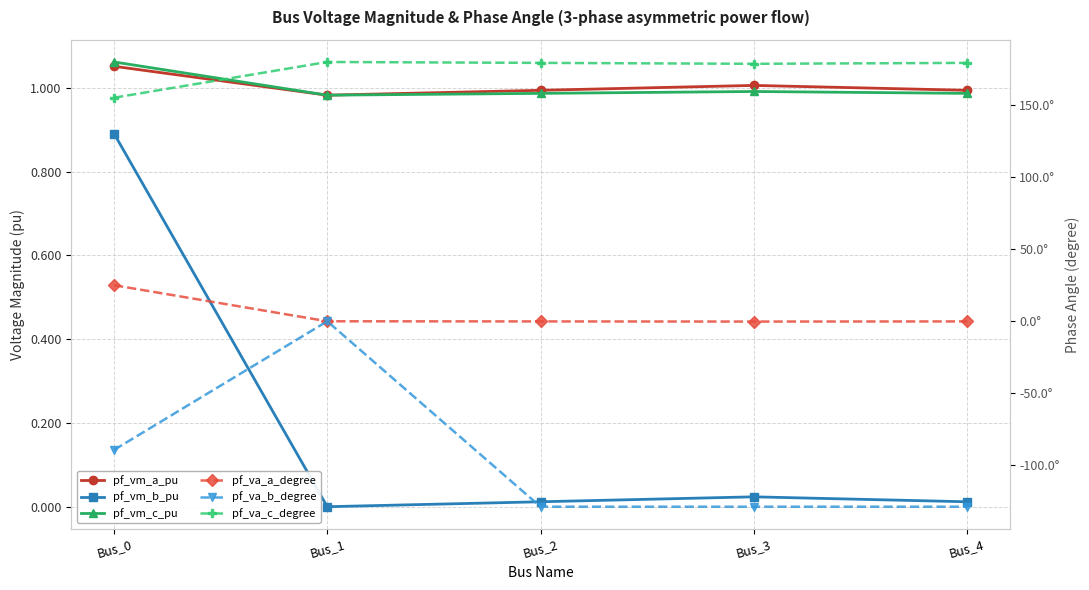

Reading right to left, what are all the values shown in this chart?

pf_vm_a_pu: 1.0	1.0	1.0	1.0	1.1
pf_vm_b_pu: 0.0	0.0	0.0	0.0	0.9
pf_vm_c_pu: 1.0	1.0	1.0	1.0	1.1
pf_va_a_degree: -0.1	-0.2	-0.1	-0.0	25.0
pf_va_b_degree: -128.7	-128.7	-128.7	0.0	-89.3
pf_va_c_degree: 179.4	178.7	179.4	180.0	155.2